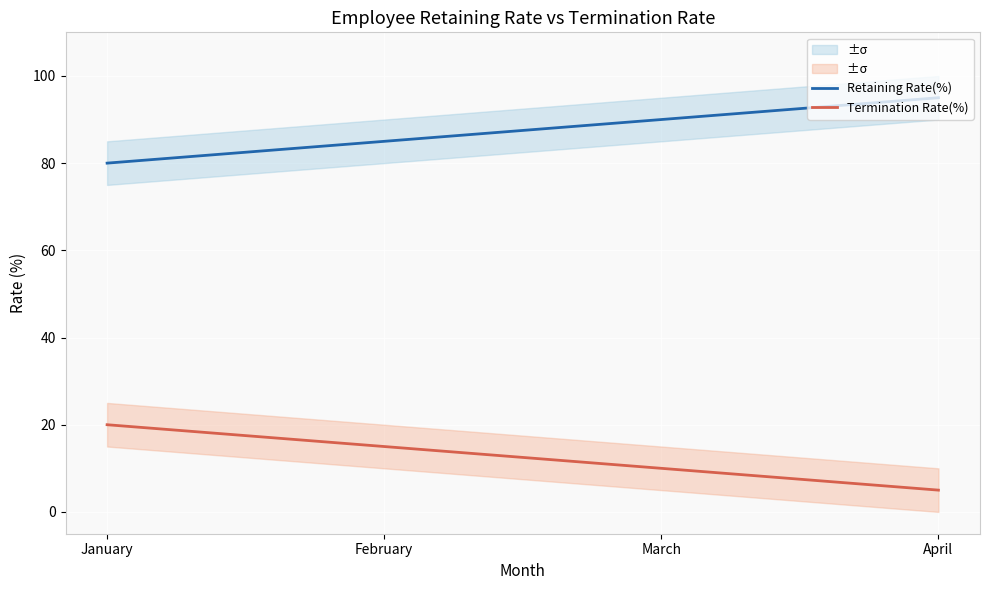

What are all the series names shown in the legend?

Retaining Rate(%), Termination Rate(%)